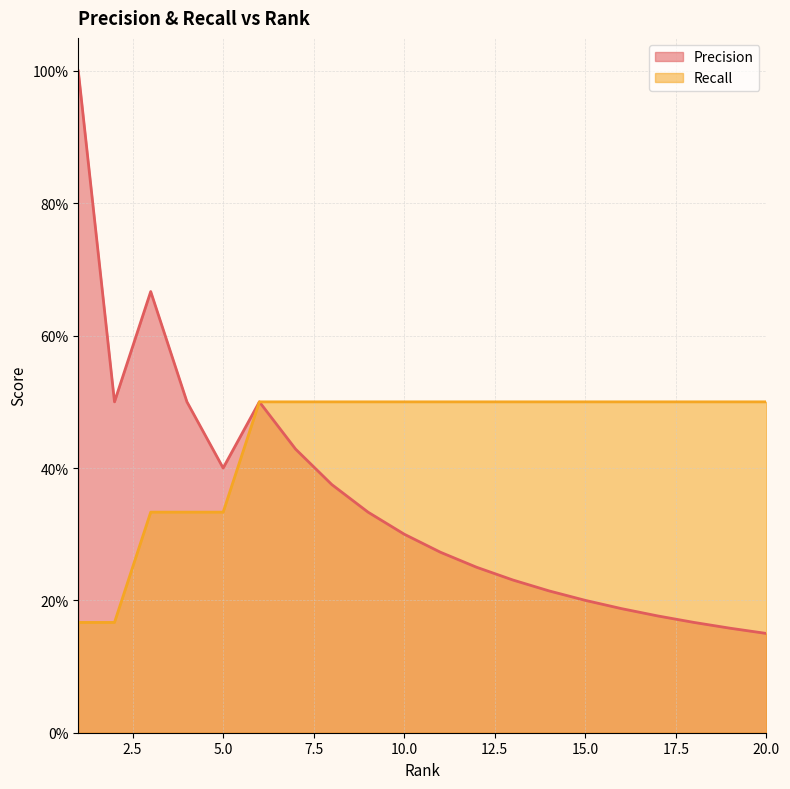

Reading right to left, what are all the values shown in this chart?

Precision: 0.1	0.2	0.2	0.2	0.2	0.2	0.2	0.2	0.2	0.3	0.3	0.3	0.4	0.4	0.5	0.4	0.5	0.7	0.5	1.0
Recall: 0.5	0.5	0.5	0.5	0.5	0.5	0.5	0.5	0.5	0.5	0.5	0.5	0.5	0.5	0.5	0.3	0.3	0.3	0.2	0.2